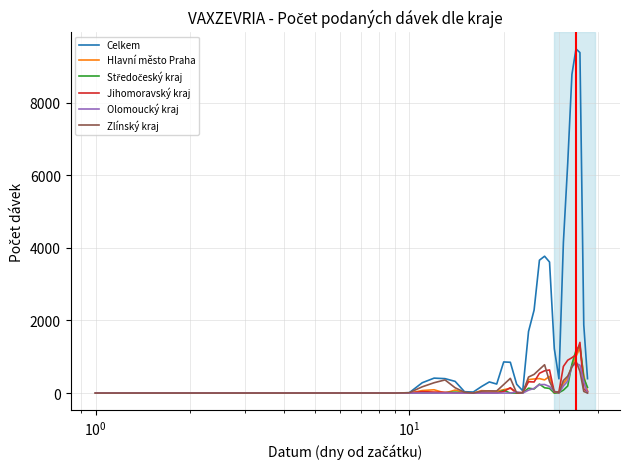

How many distinct data groups are displayed?

6